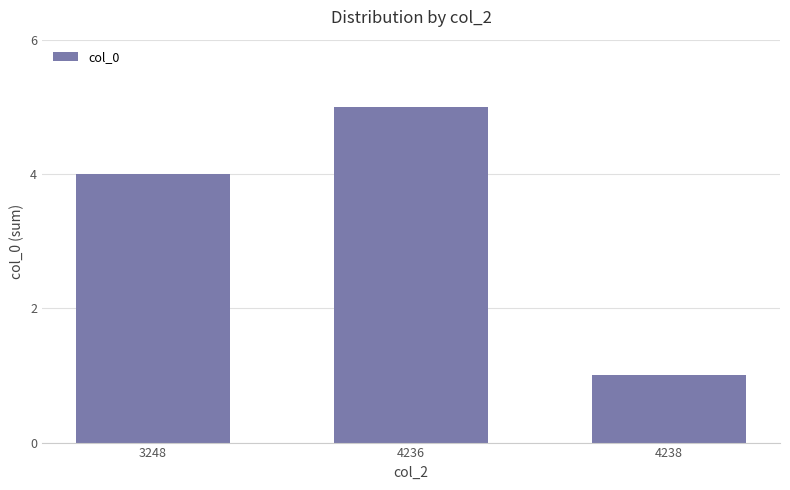

Are the bars grouped side by side (vs. stacked)?

No